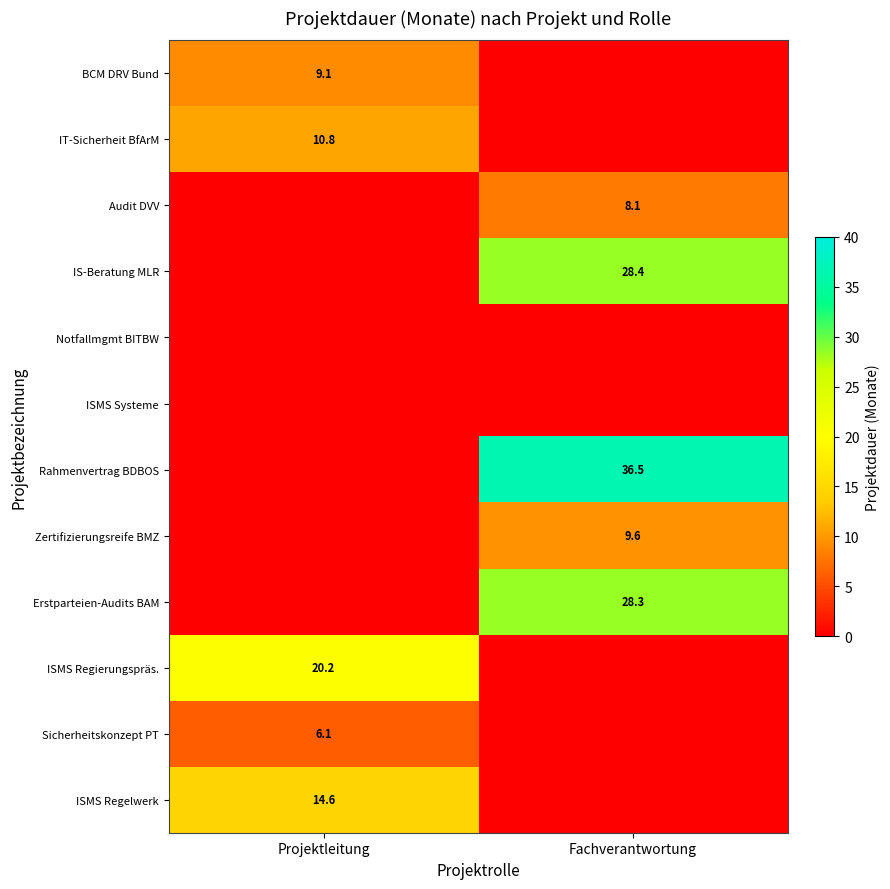

True or false: IS-Beratung MLR has a value of 47.0 at Fachverantwortung.

False